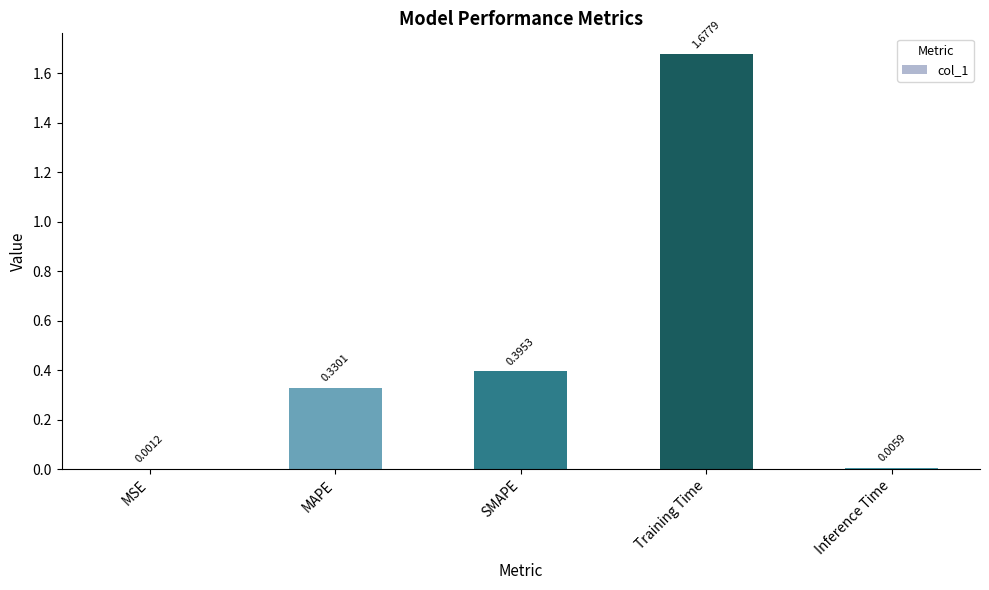

Which label corresponds to the largest value in the chart?

Training Time